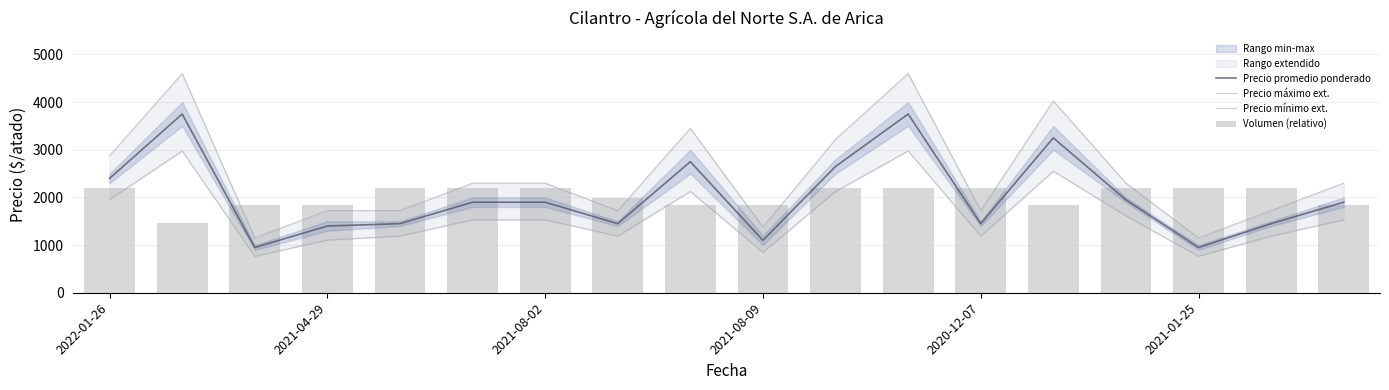

How many data points in Precio mínimo ext. are less than 1530?

8